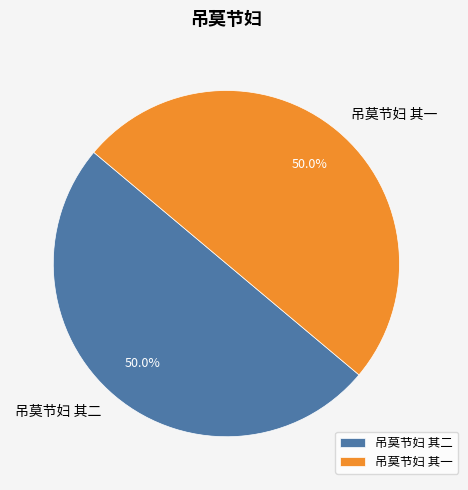

What is the ratio of the value at 吊莫节妇 其二 to the value at 吊莫节妇 其一?

1.0